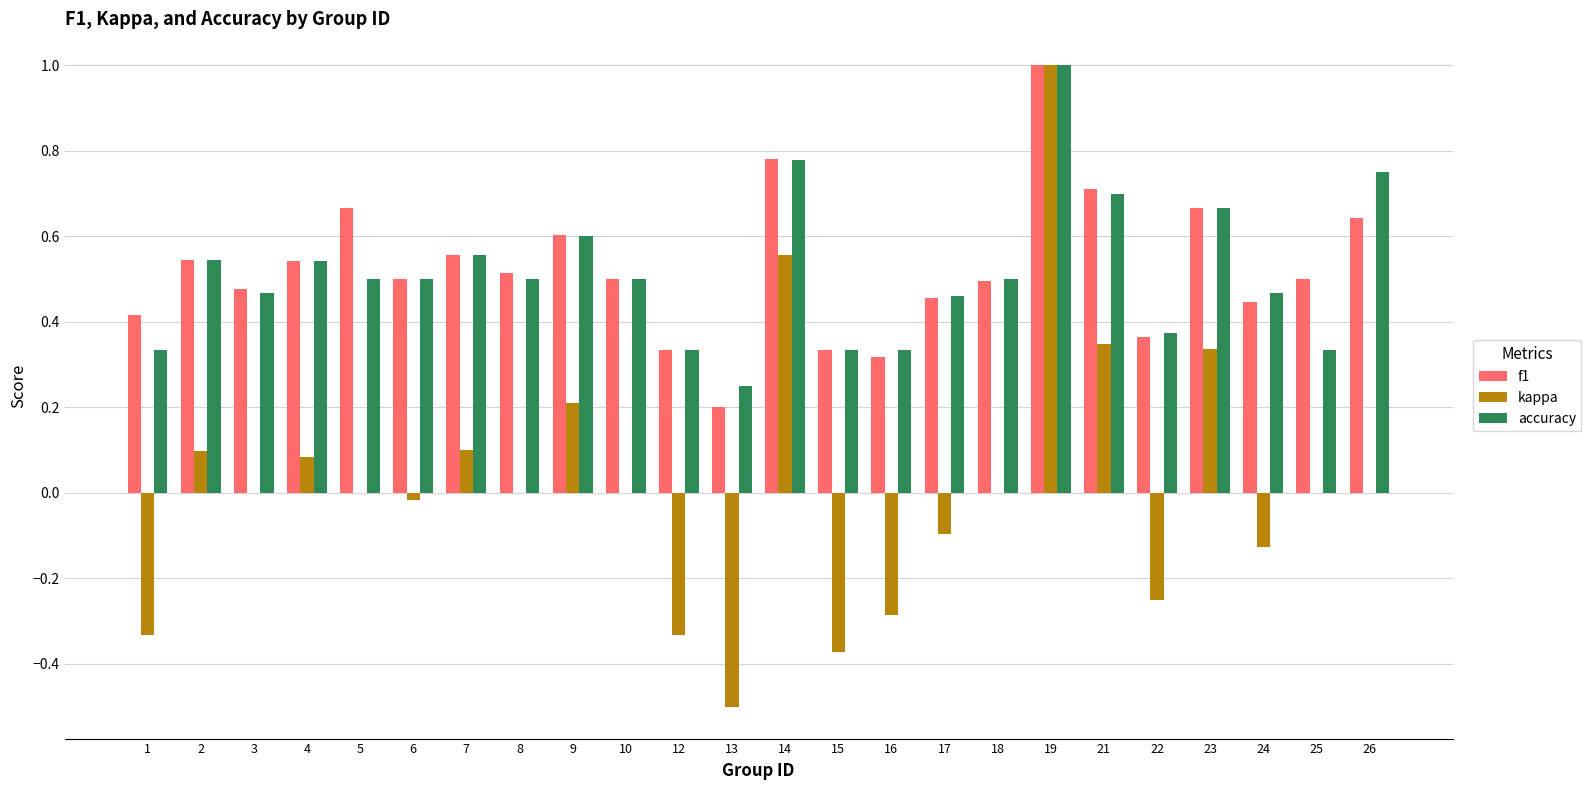

The value of f1 at 26 is 0.6. True or false?

True